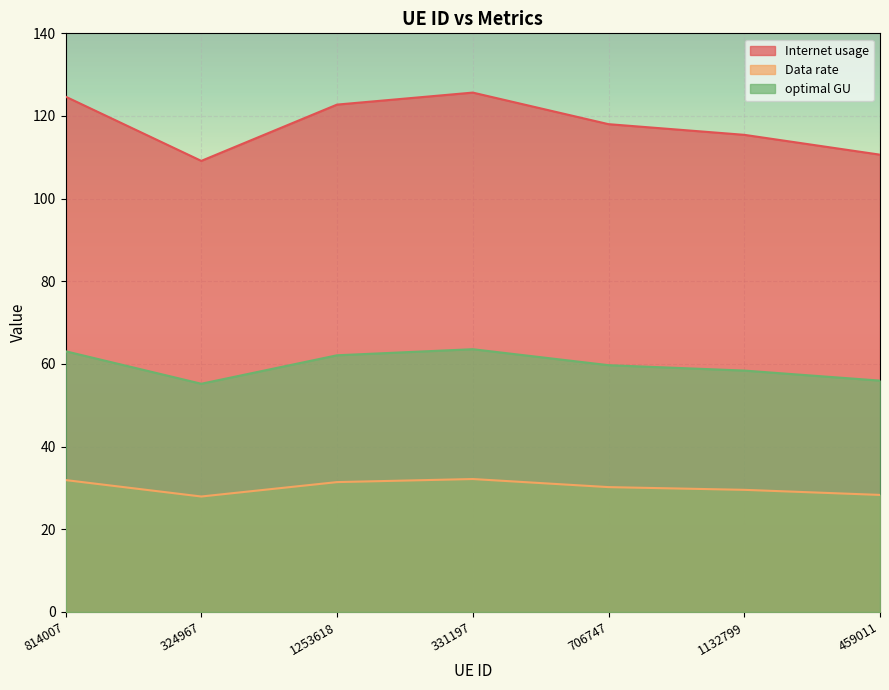

True or false: Internet usage has a value of 118.0 at 706747.

True